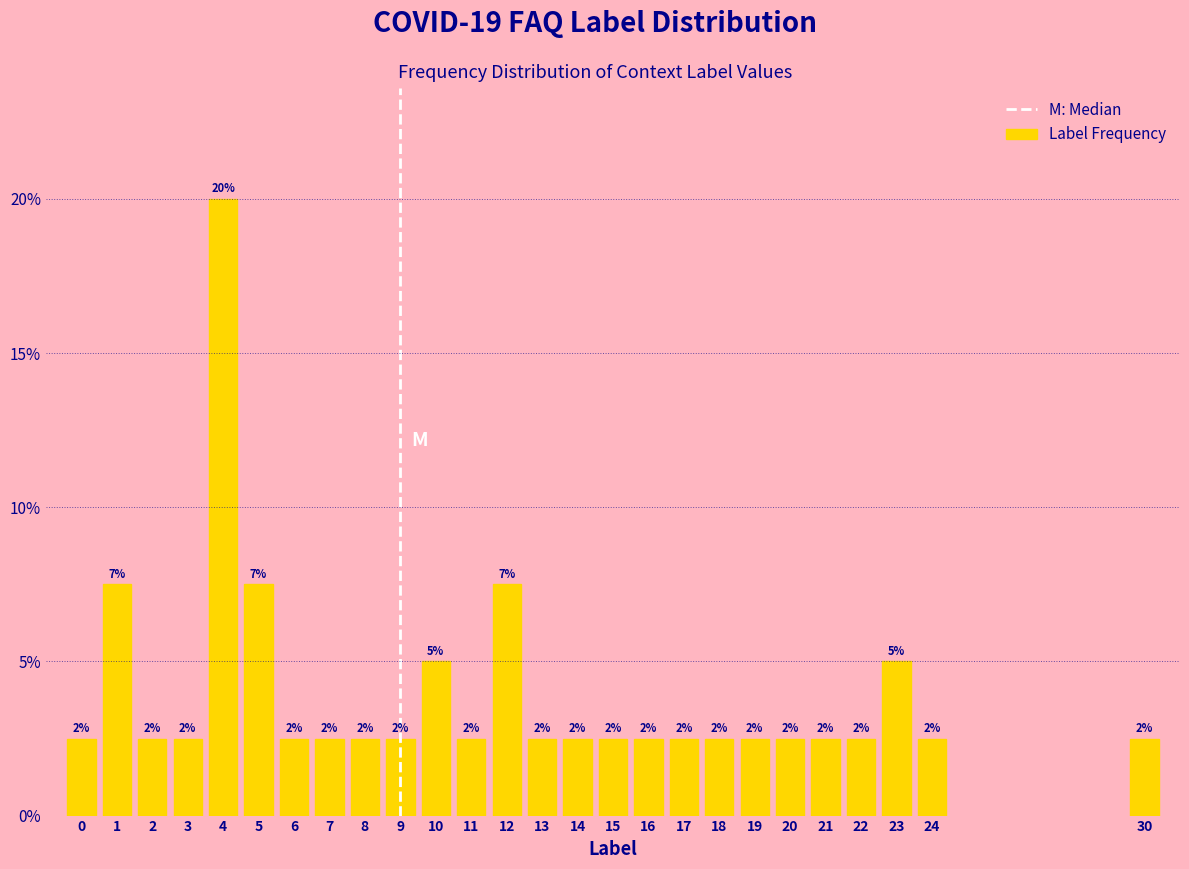

Are the bars horizontal?

No